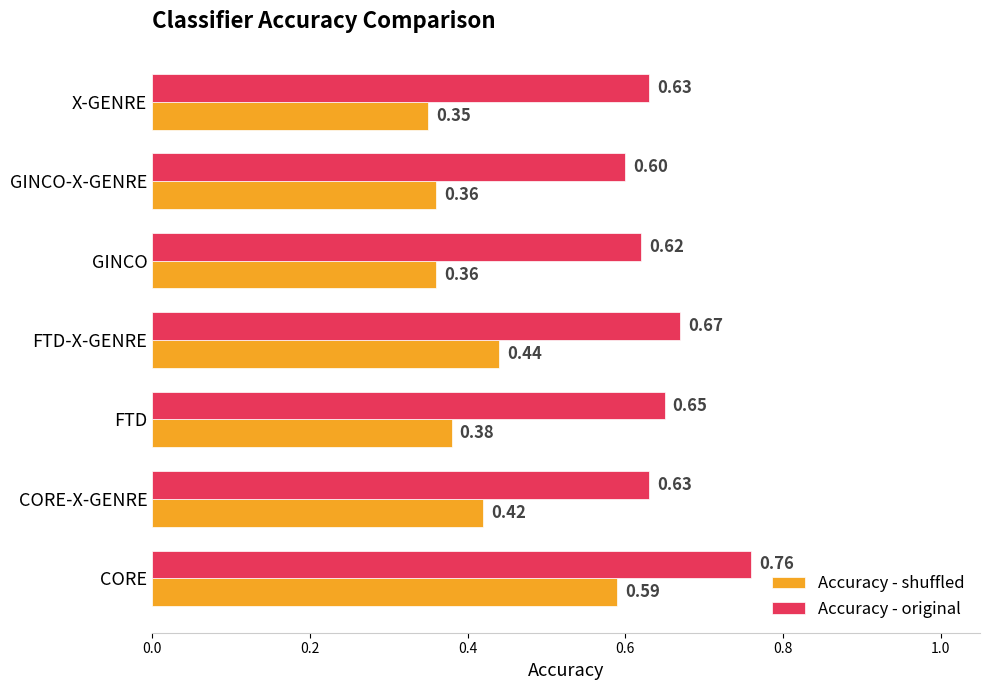

Which series has the widest spread of values?

Accuracy - shuffled